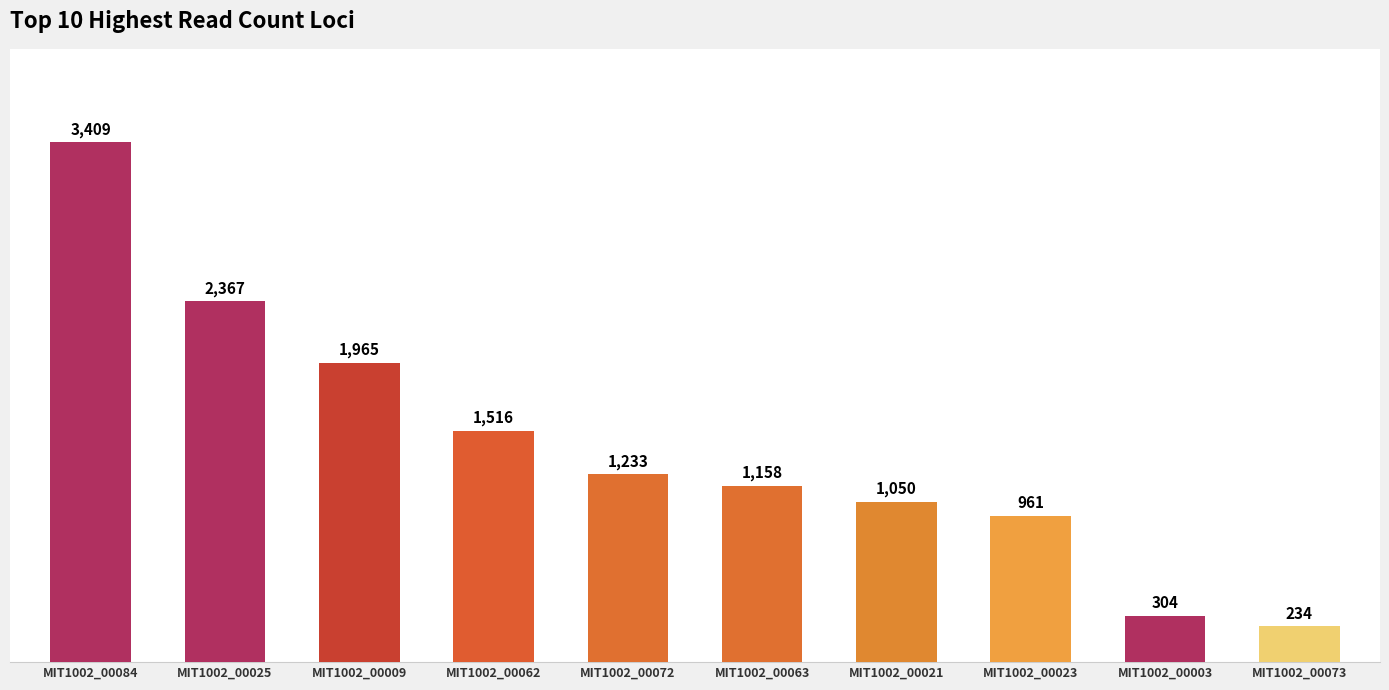

What is the sum of all values?

14197